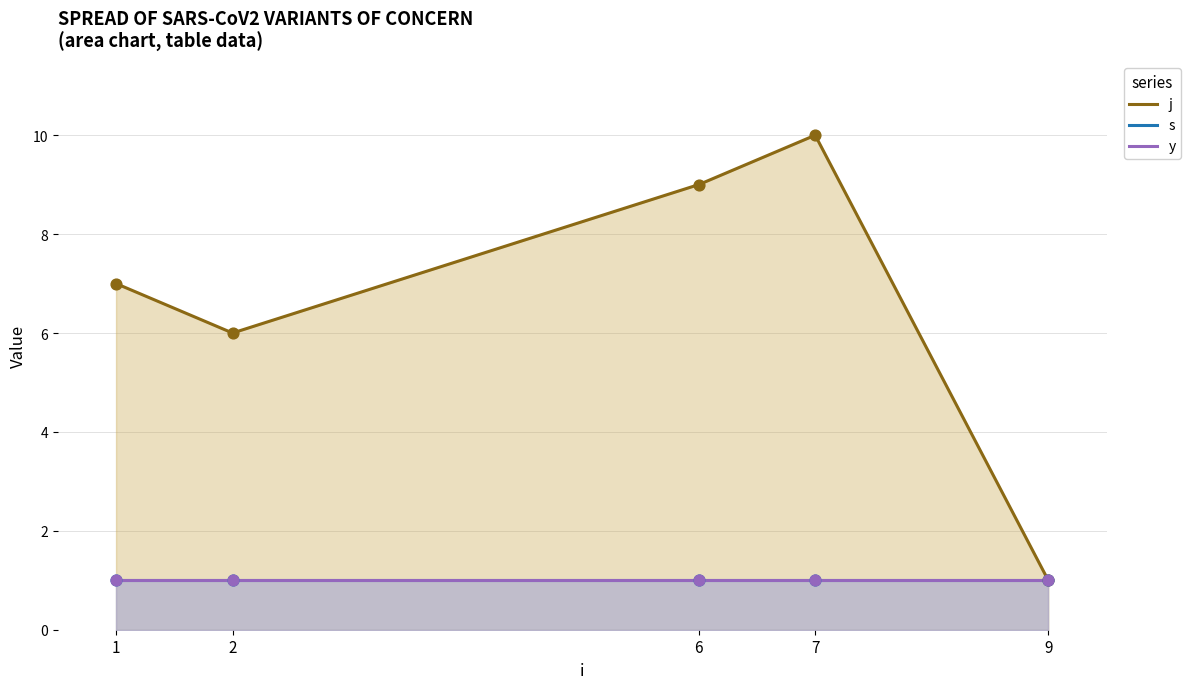

Is the value of j at 9 greater than the value of s at 9?

No